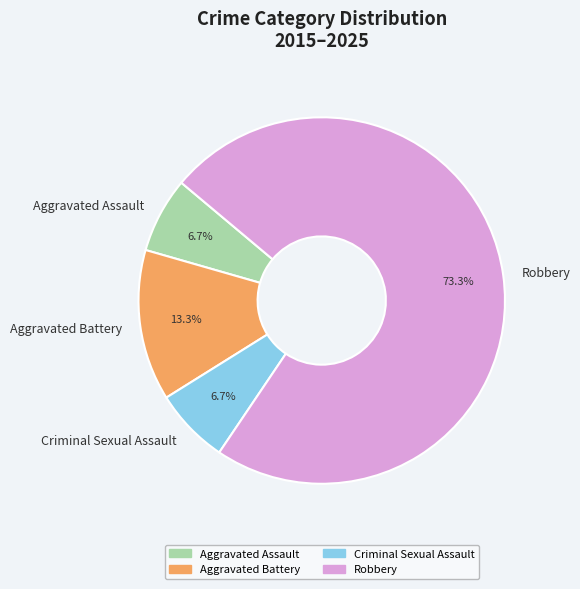

Which category has the biggest portion of the pie?

Robbery